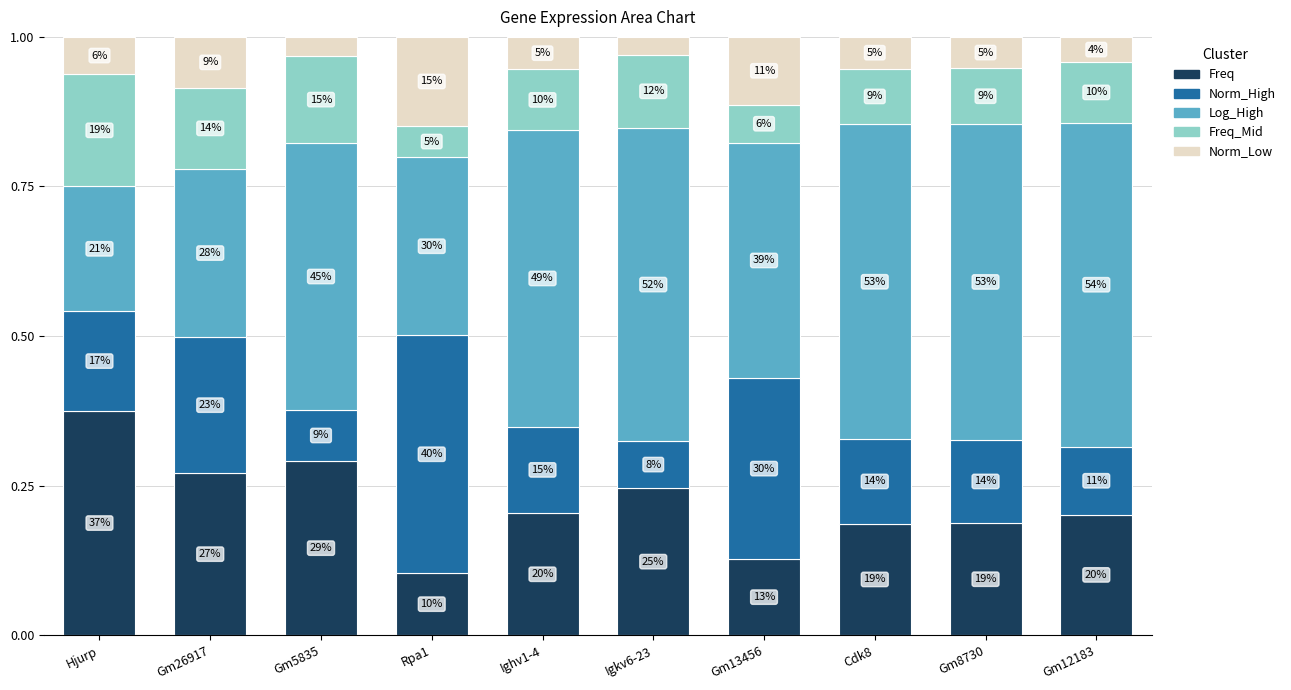

The Norm_High series shows 0.1 at Gm8730. True or false?

True